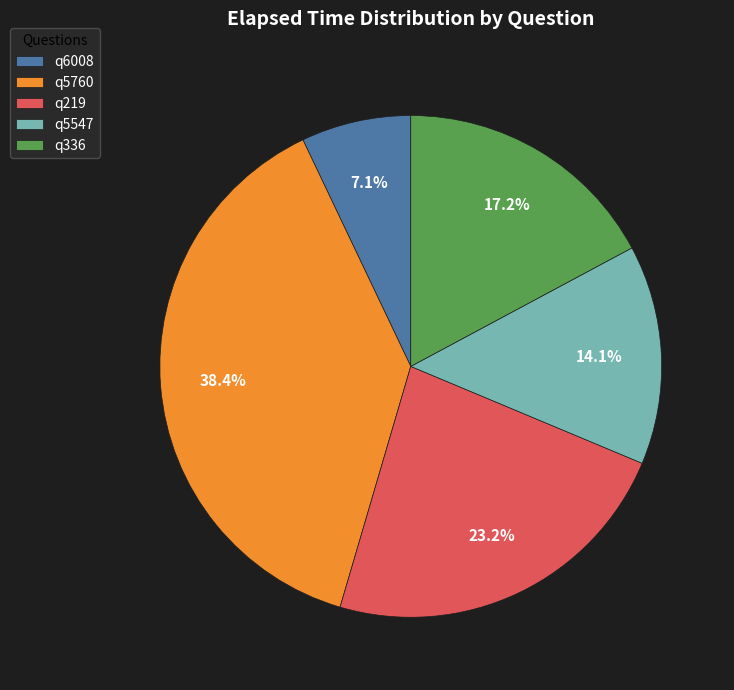

The q219 slice represents 17% of the pie. True or false?

False